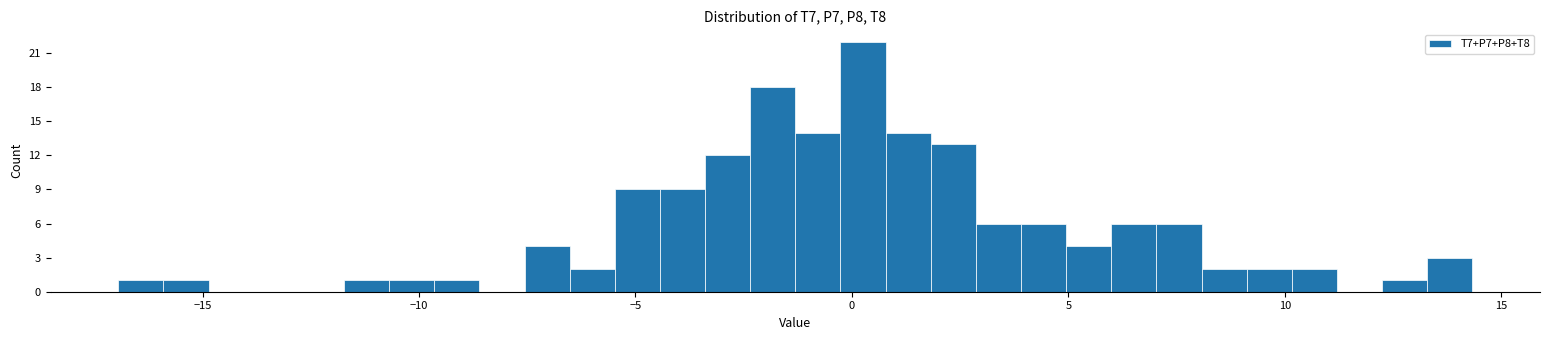

Around what value on the x-axis is the tallest bar? Give the approximate position of its centre, as read against the axis.

0.5